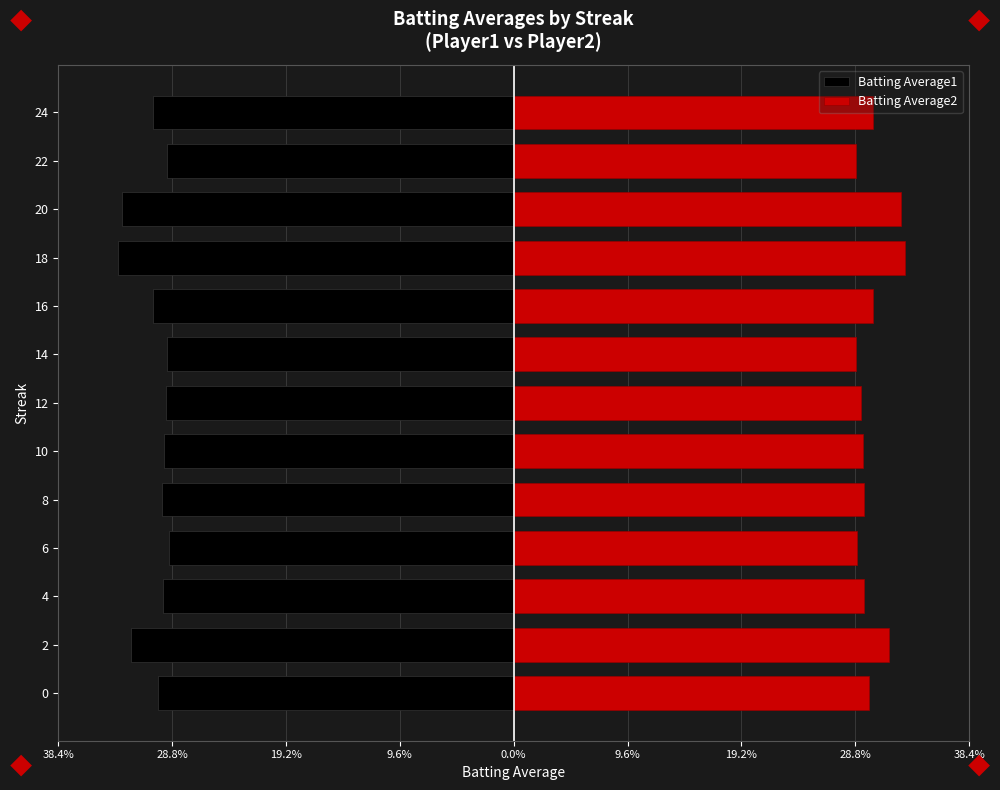

Is the value of Batting Average2 at 28.8% greater than the value of Batting Average1 at 19.2%?

Yes